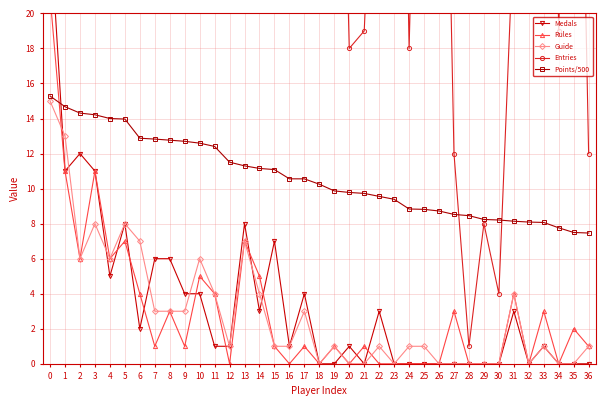

In Rules, how many points are higher than both neighbors (excluding endpoints)?

12